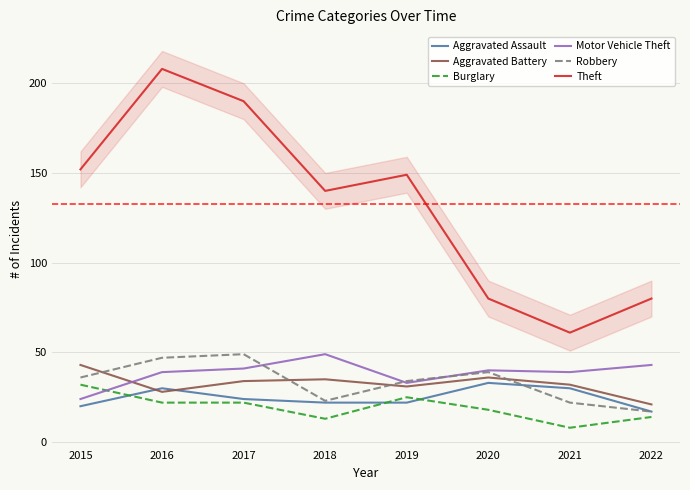

Which has a higher value, 2021 or 2016?

2021